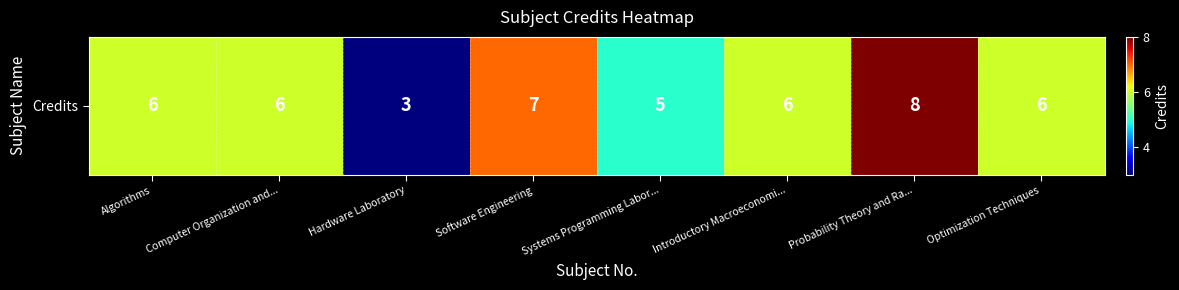

Reading left to right, what are all the values shown in this chart?

6	6	3	7	5	6	8	6